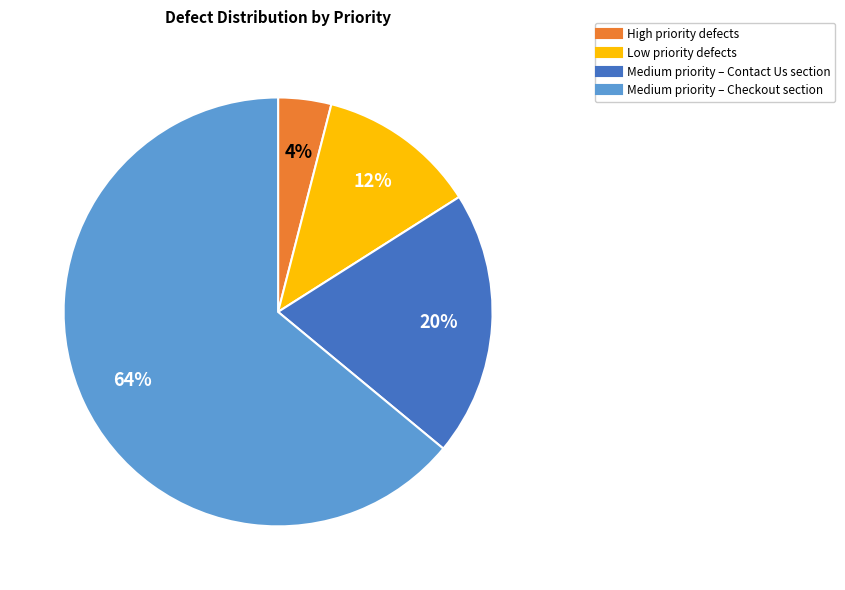

Is there a majority slice in this chart?

Yes